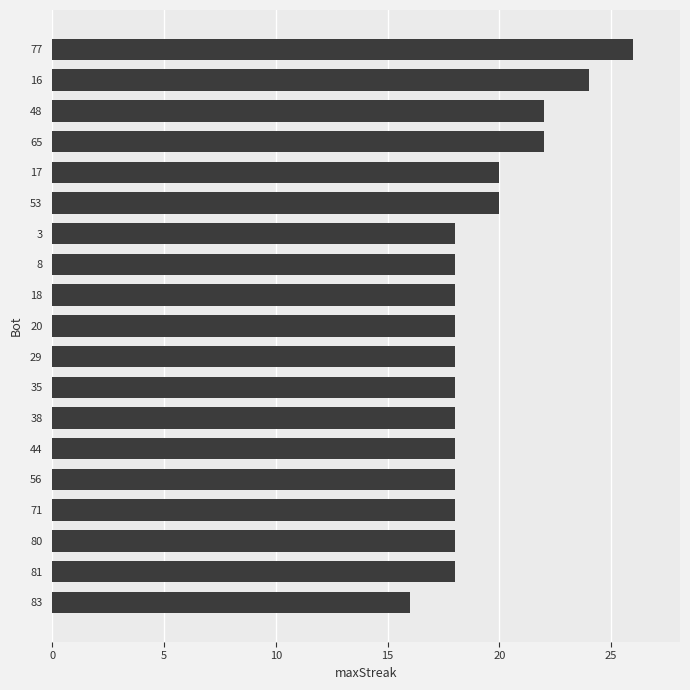

What is the ratio of the value at 53 to the value at 80?

1.1